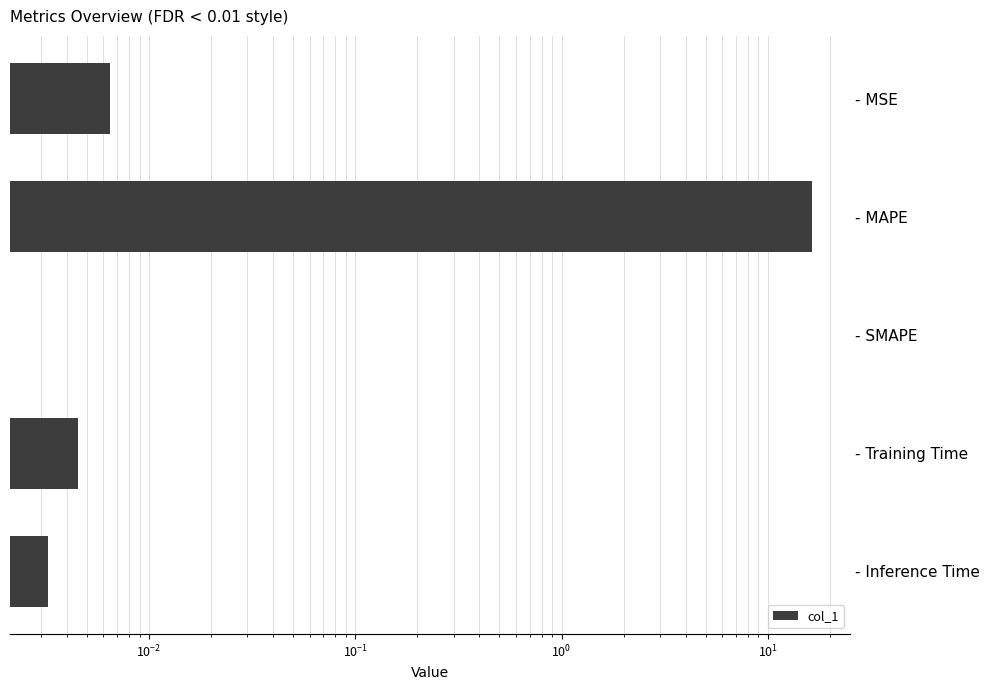

How many categories are shown in the chart?

5